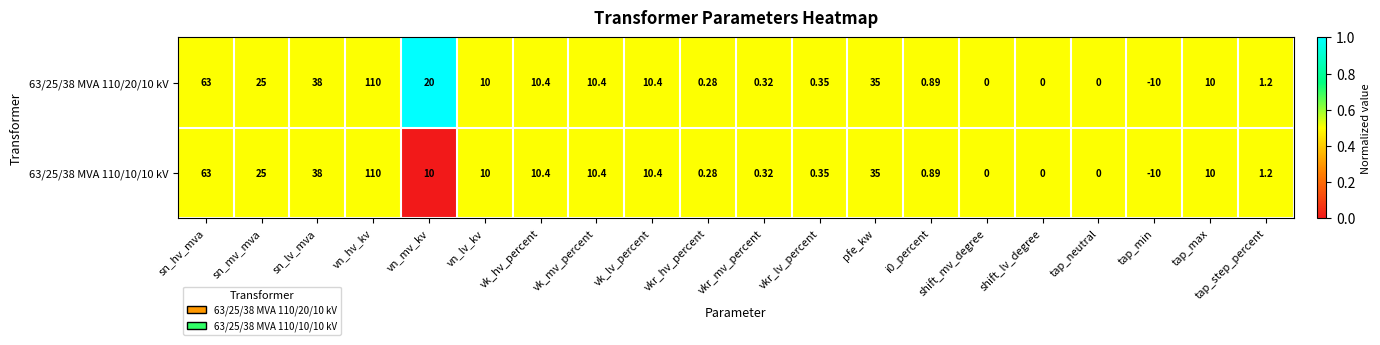

At which category is the sum across all series the highest?

vn_hv_kv